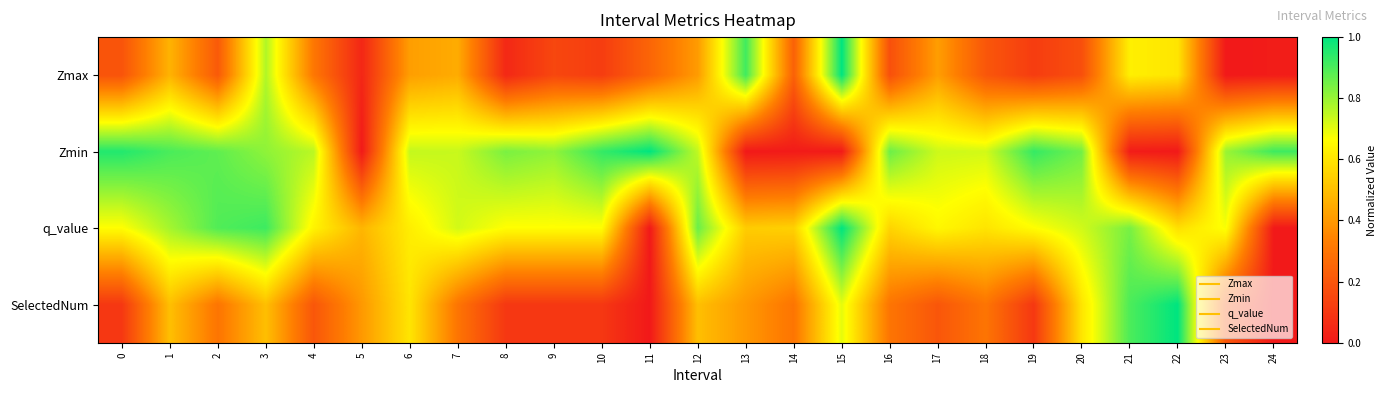

What is the difference between the highest and lowest values at 6?

0.3